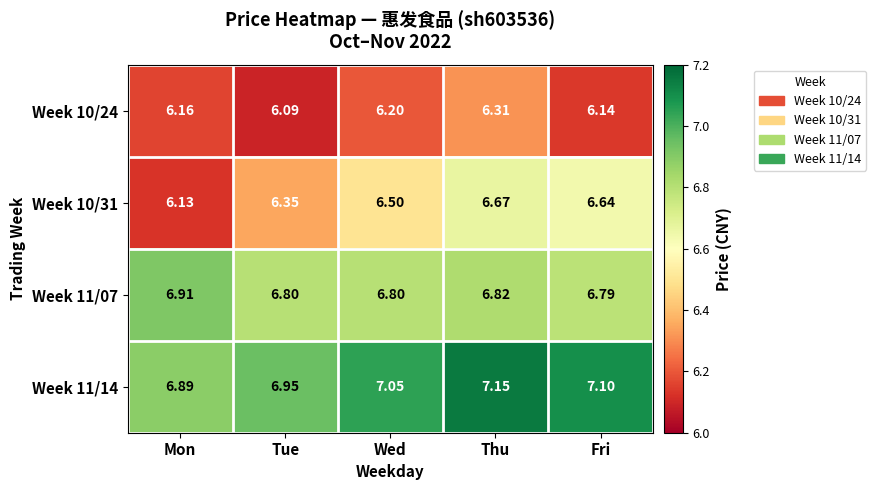

What is the spread (max minus min) of values at Tue?

0.9